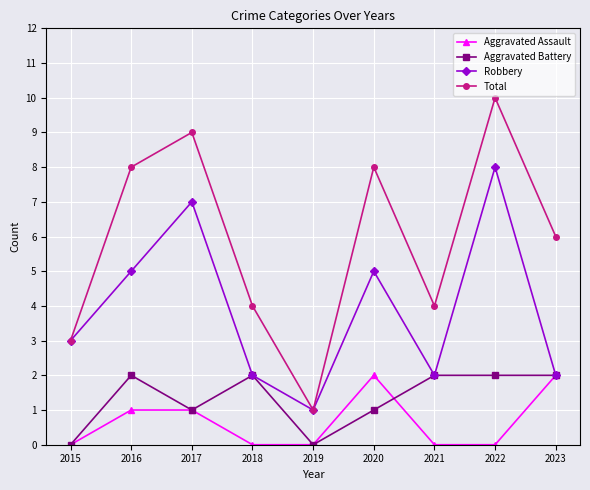

In Total, how many points are higher than both neighbors (excluding endpoints)?

3